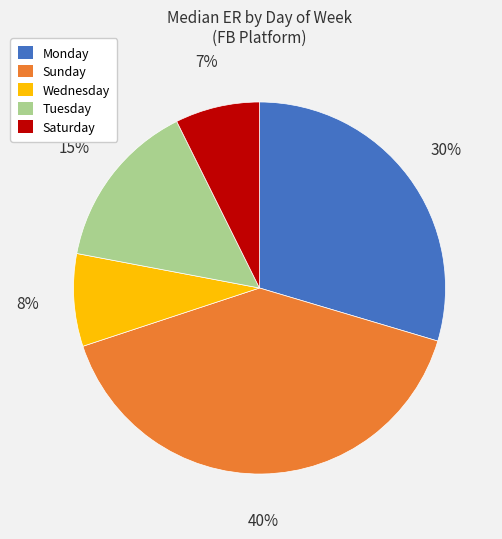

True or false: Tuesday accounts for 27% of the total.

False